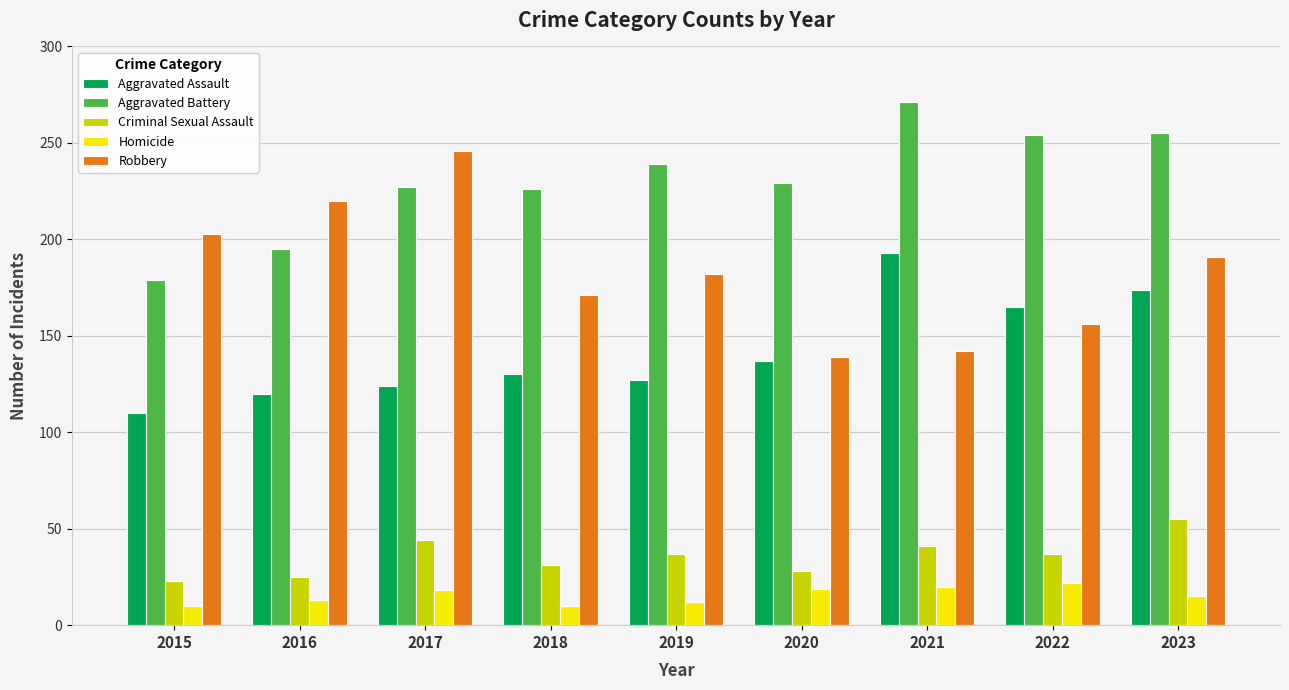

What is the highest value of the Homicide series?

22